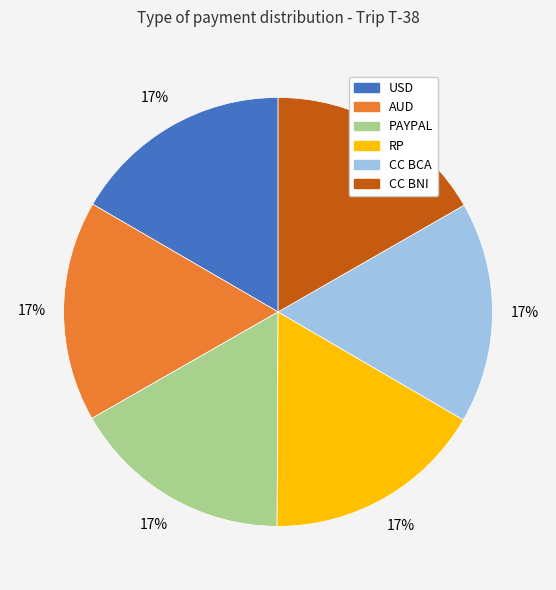

What percentage is the CC BNI slice, to the nearest percent?

17%